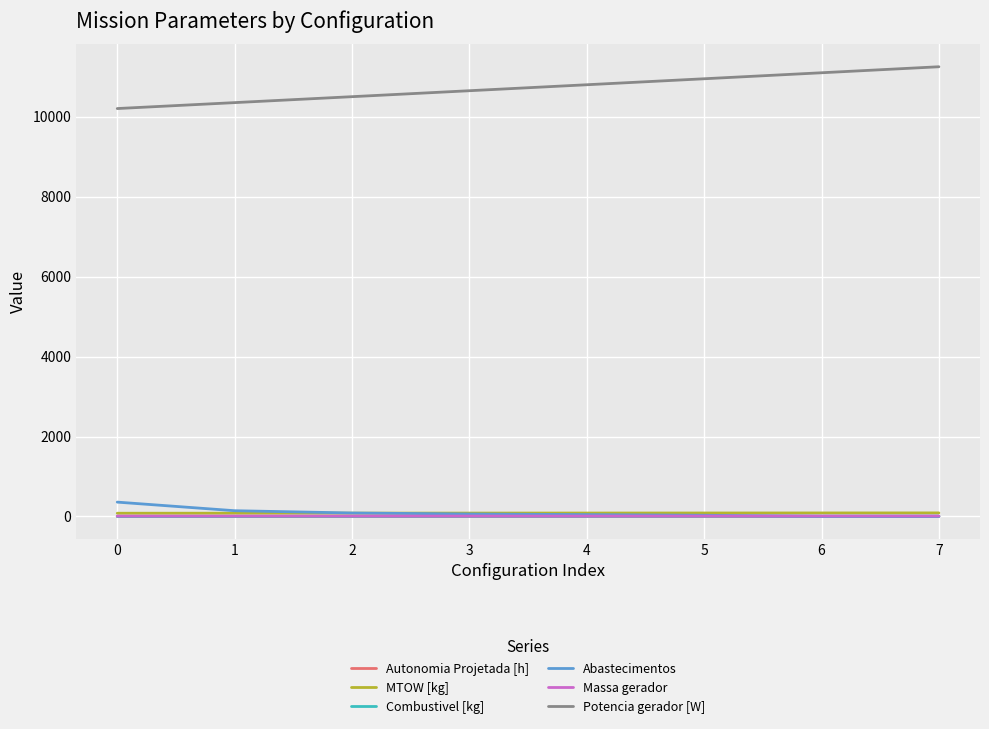

Does the chart have visible grid lines?

Yes